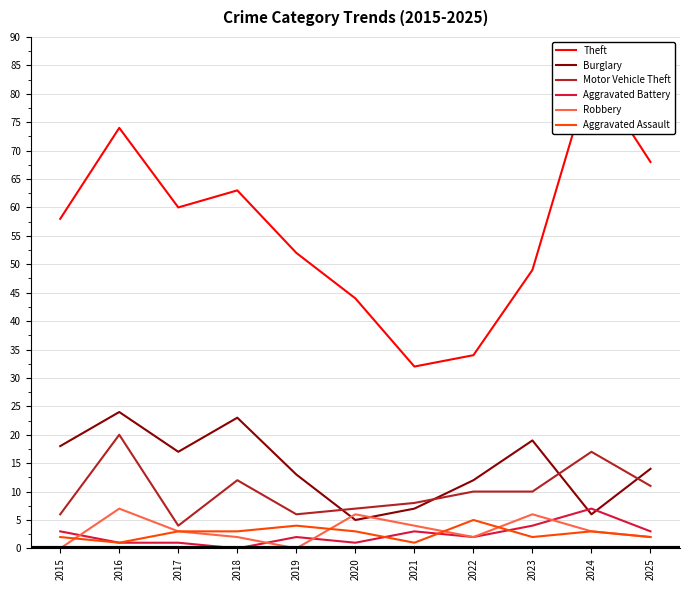

Is it true that Motor Vehicle Theft equals 12 at 2018?

True